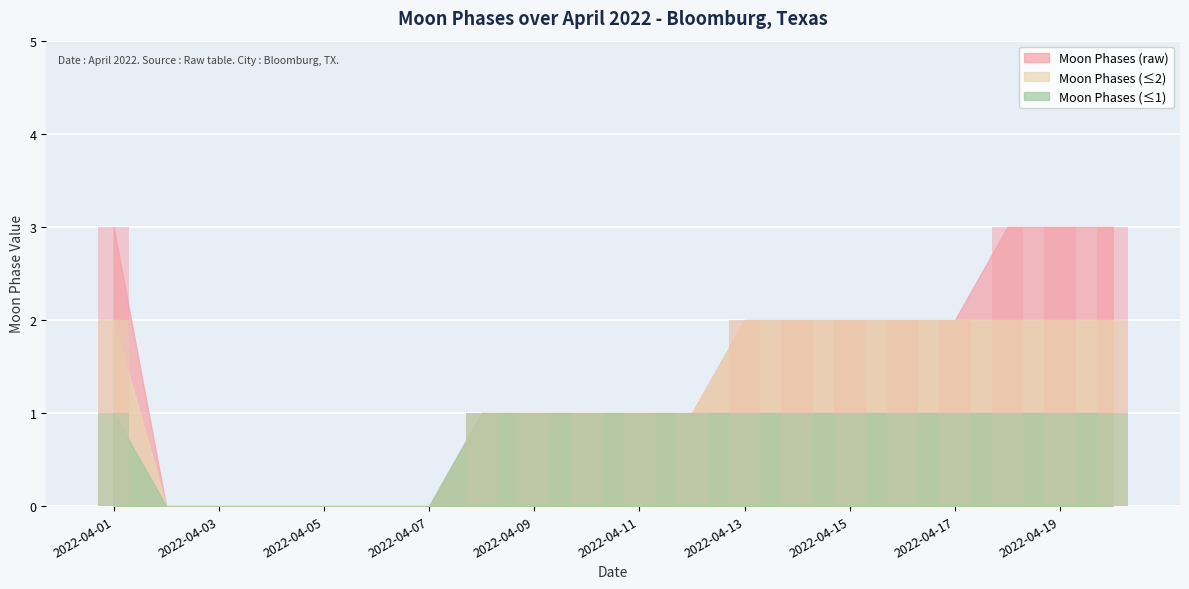

How many values exceed 1?

9